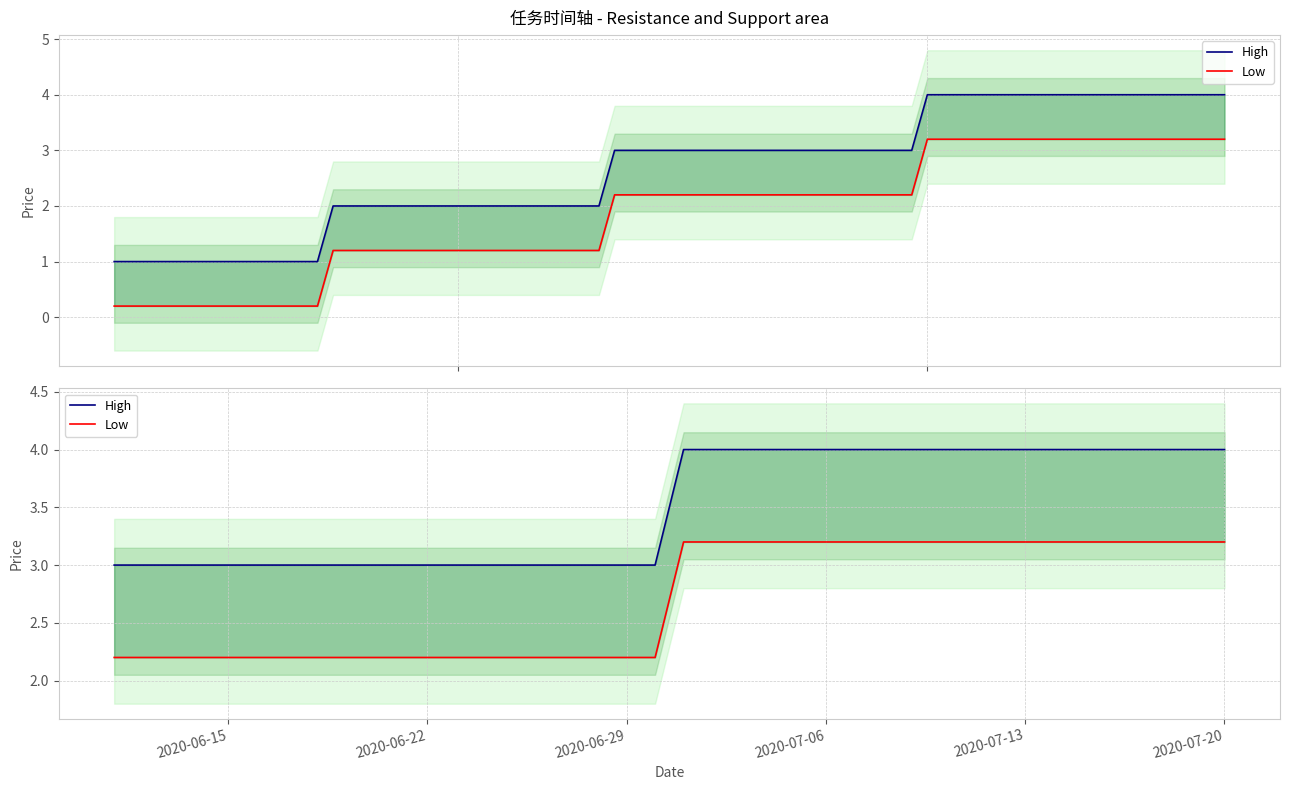

How many categories are shown in the chart?

40